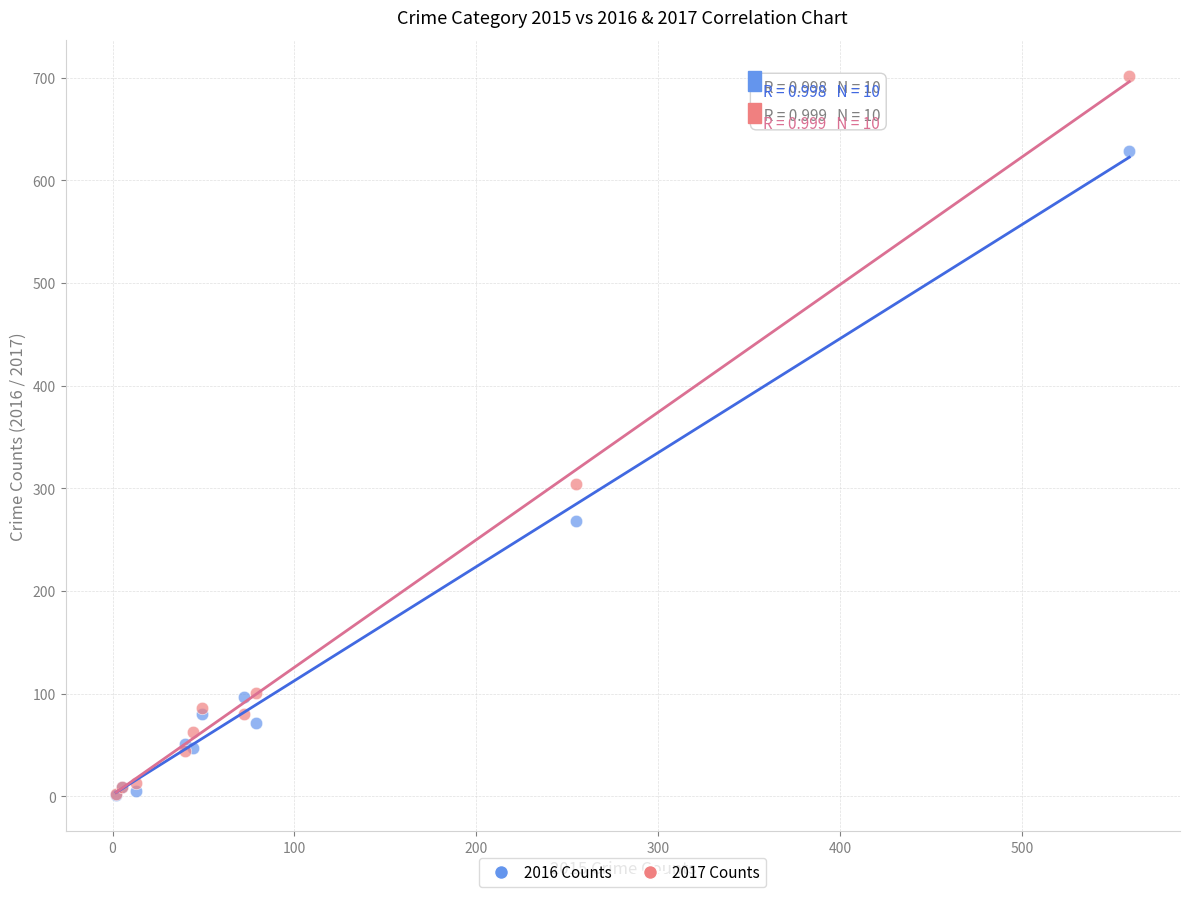

What are all the series names shown in the legend?

2016 Counts, 2017 Counts